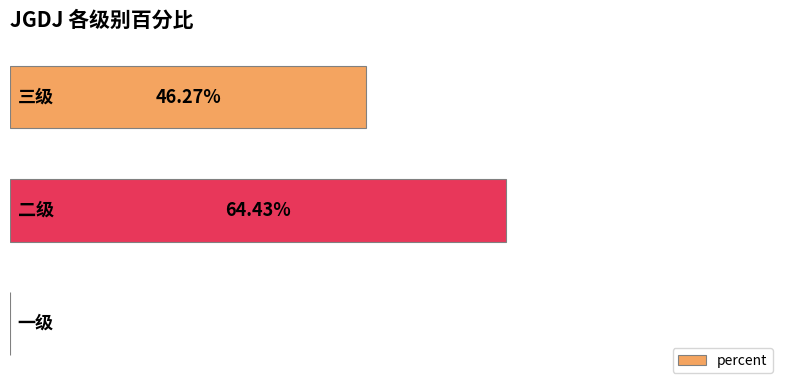

Rank the categories by value from highest to lowest.

1, 2, 0